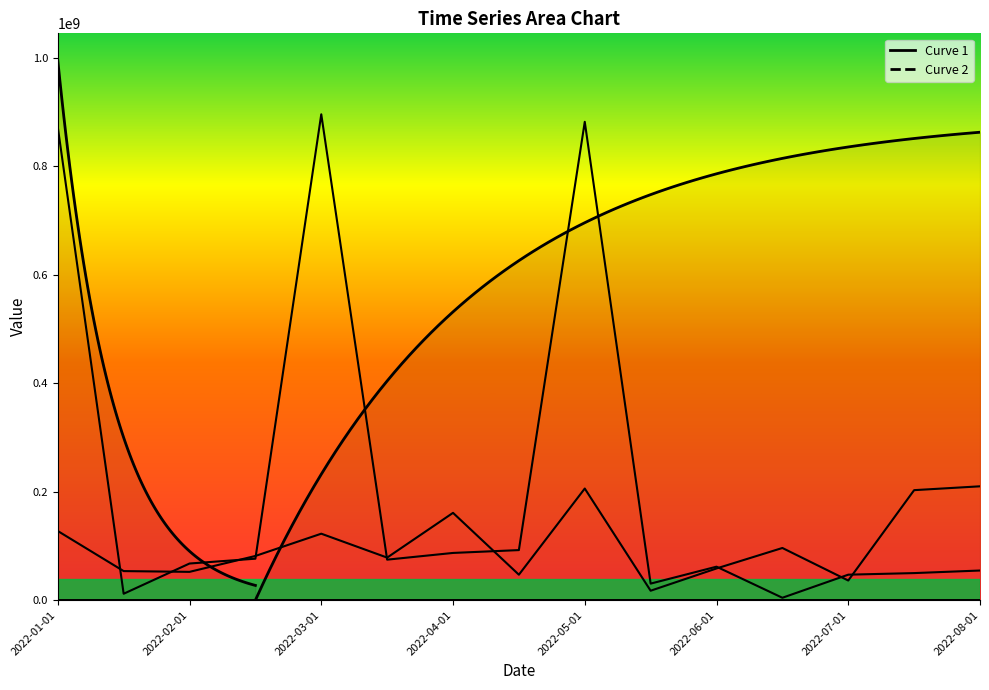

What is the difference between the col_7 values at 2022-08-01 and 2022-05-15?

168.3